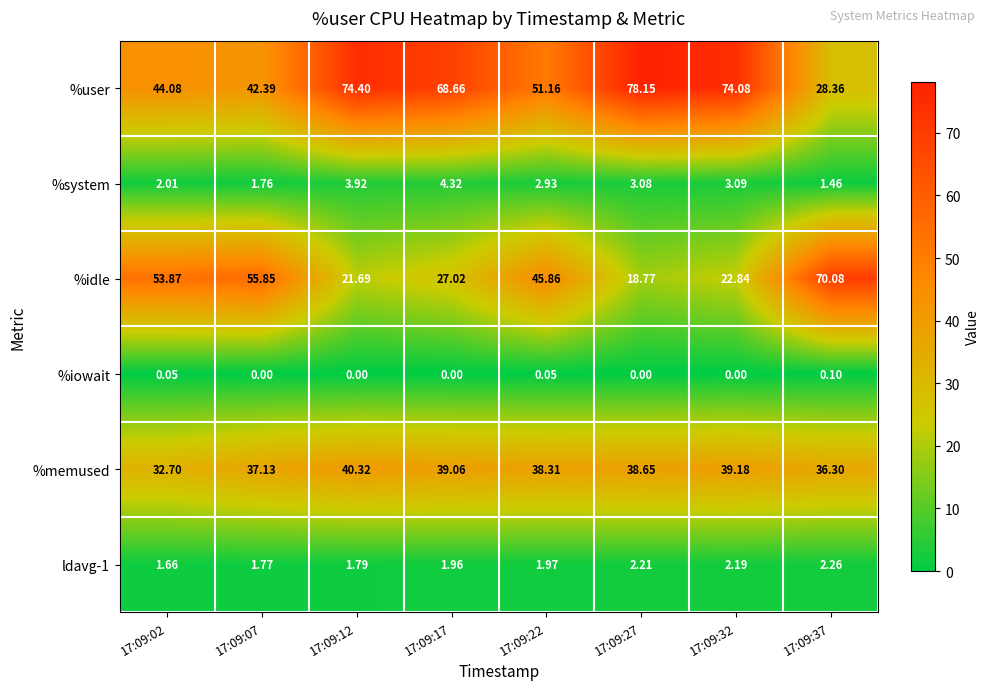

Which series has the widest spread of values?

%idle